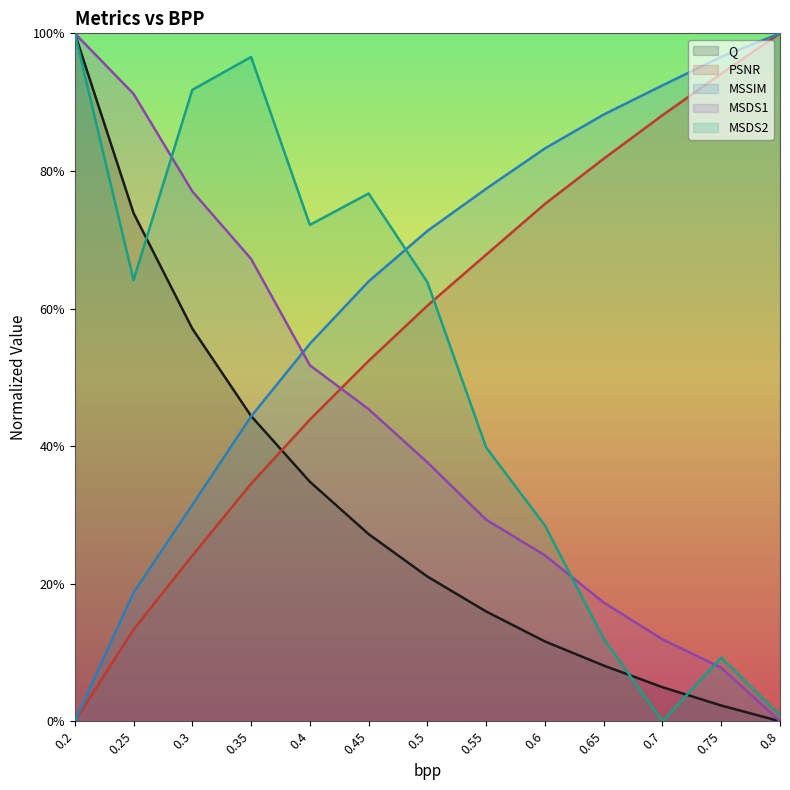

What is the difference between the second highest and minimum values in the PSNR series?

0.9